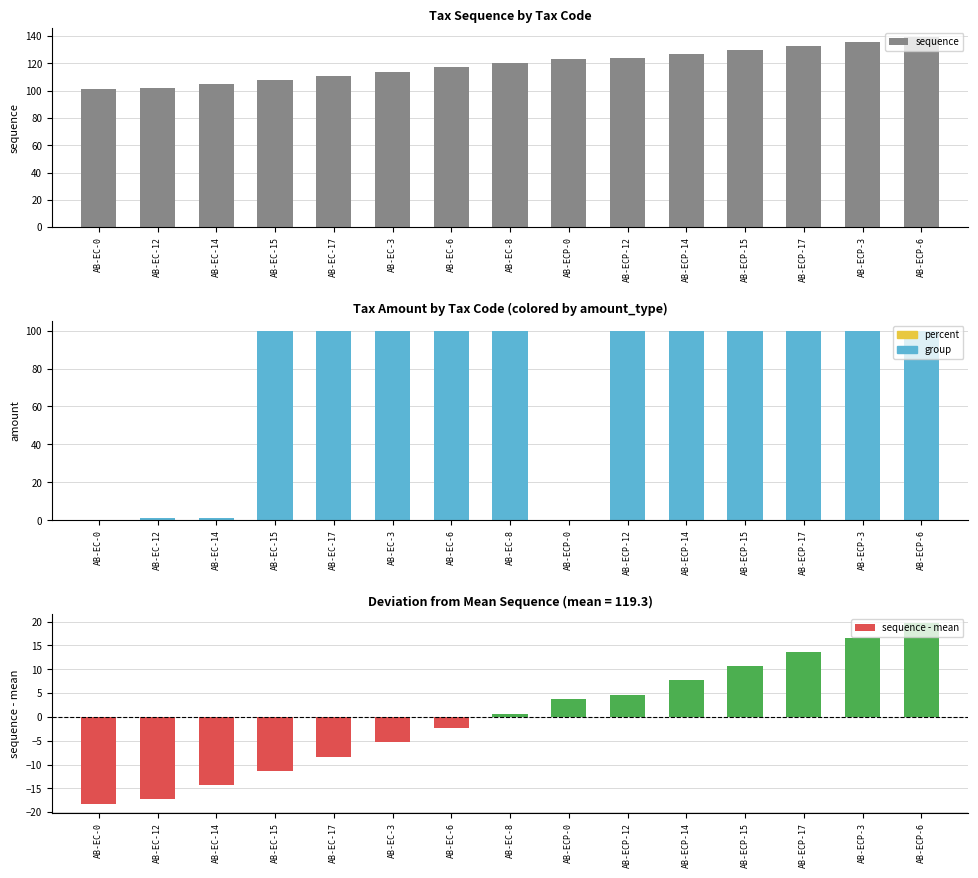

Count the number of data series in this chart.

1